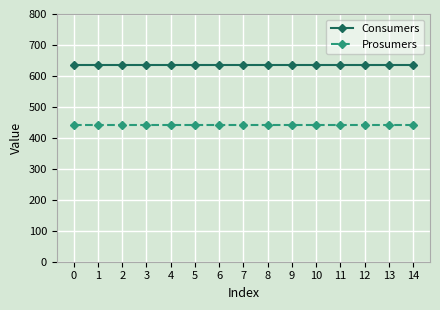

Is this an area chart (filled region under the line)?

No